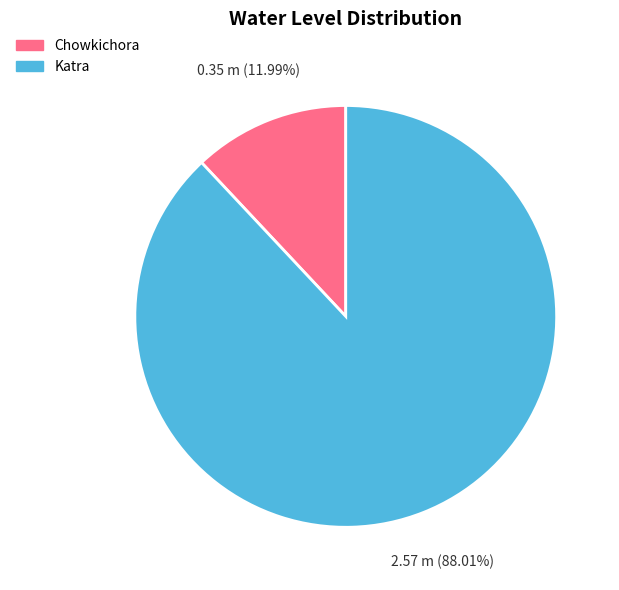

What is the majority slice?

Katra